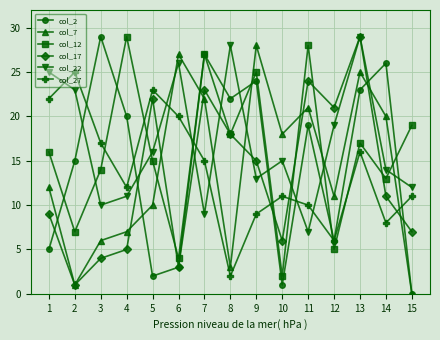

At 4, list the series in order from smallest to largest.

col_17, col_7, col_22, col_27, col_2, col_12